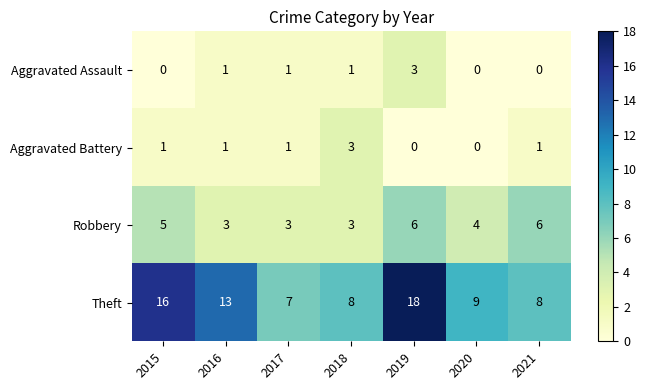

Which series has the largest range (max minus min)?

Theft